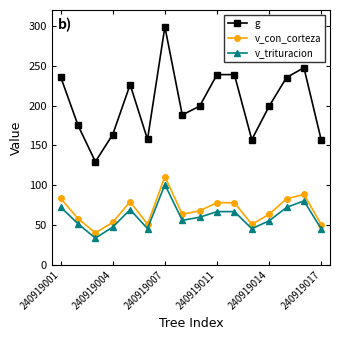

At how many categories does at least one series exceed 61?

16